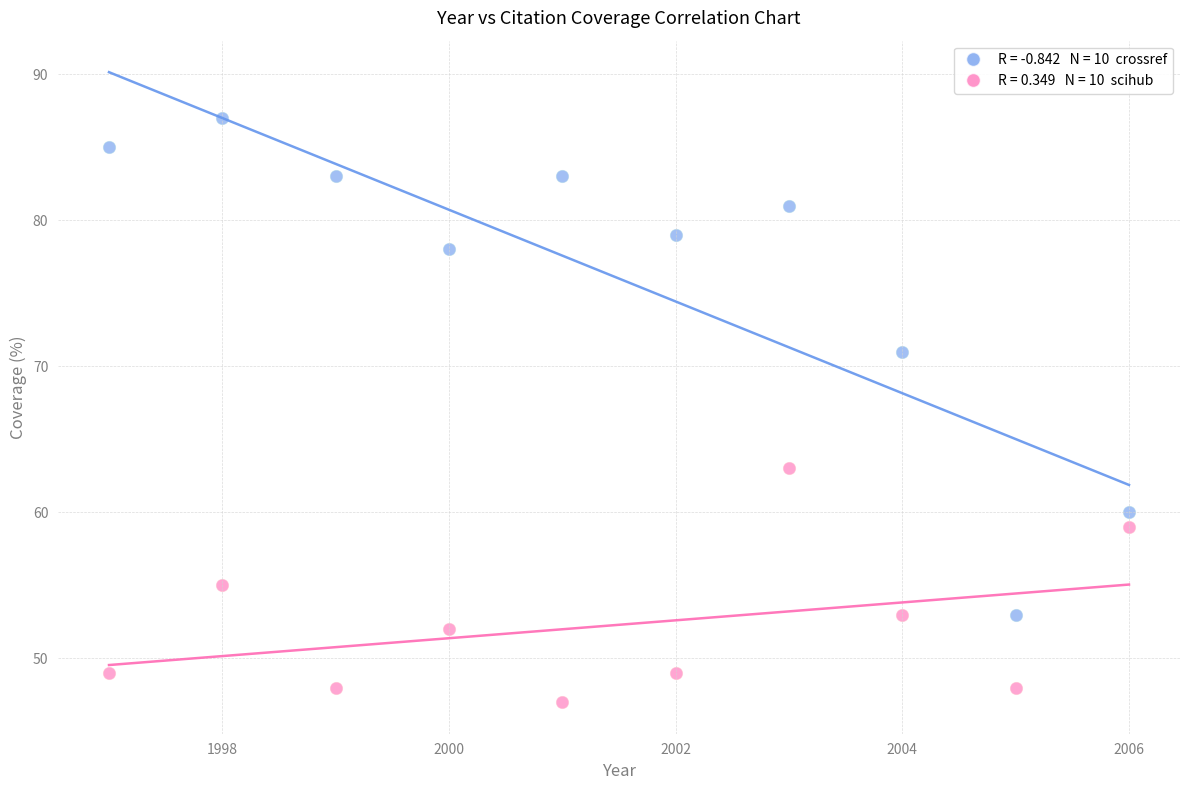

Across all data points, what is the range of Y values (max minus min)?

40